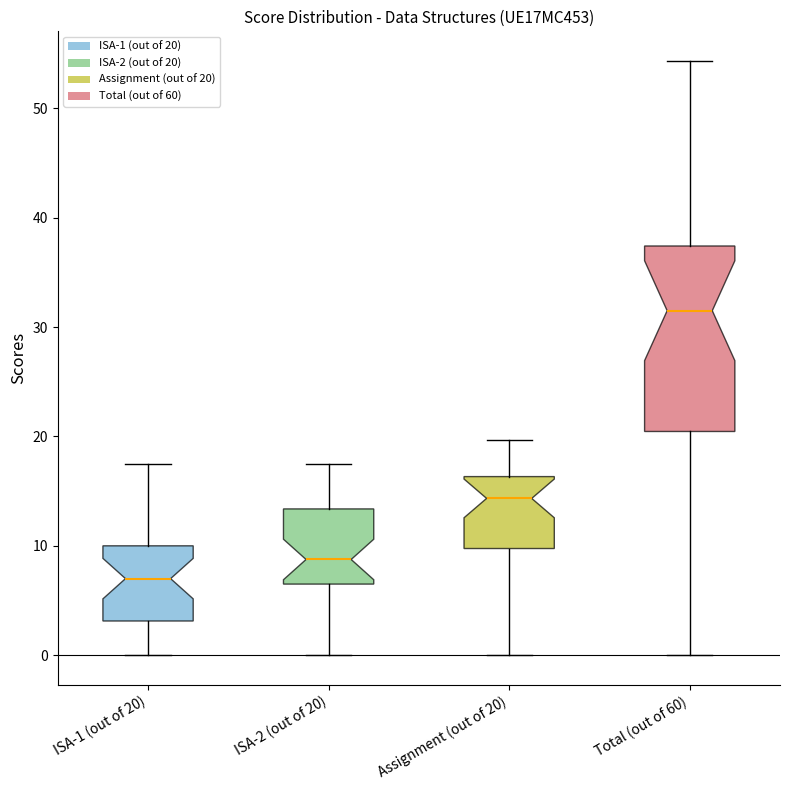

Reading left to right, transcribe this box plot: for each box, give where its median line is, the range the box spans, and where its two whiskers end, as read against the y-axis. The values are not printed on the chart, so give them approximately, as read against the axis.

ISA-1 (out of 20): median 7, box 3 to 10, whiskers 0 to 18
ISA-2 (out of 20): median 9, box 7 to 13, whiskers 0 to 18
Assignment (out of 20): median 14, box 10 to 16, whiskers 0 to 20
Total (out of 60): median 32, box 20 to 37, whiskers 0 to 54